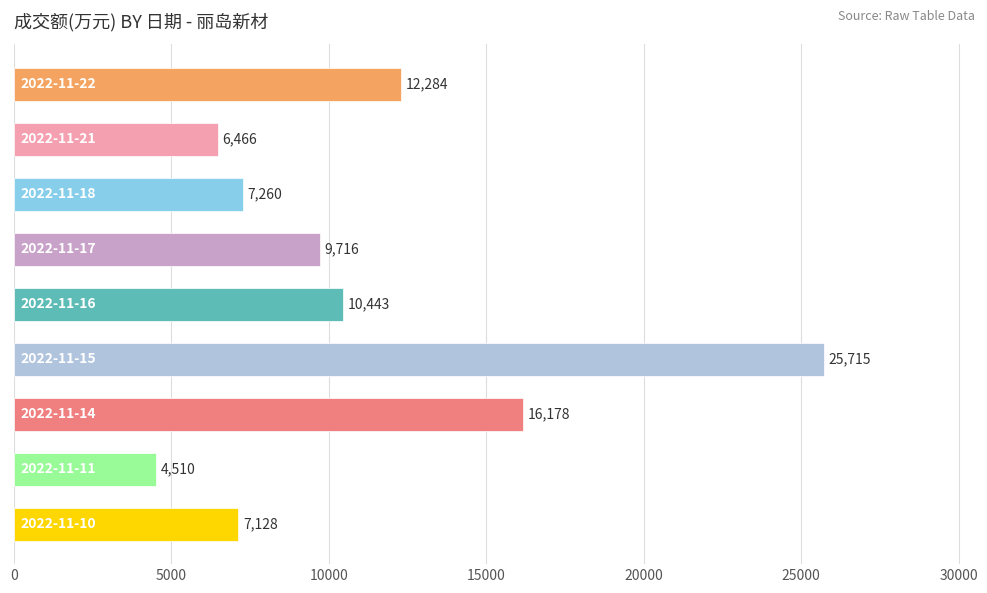

Does the chart contain any negative values?

No